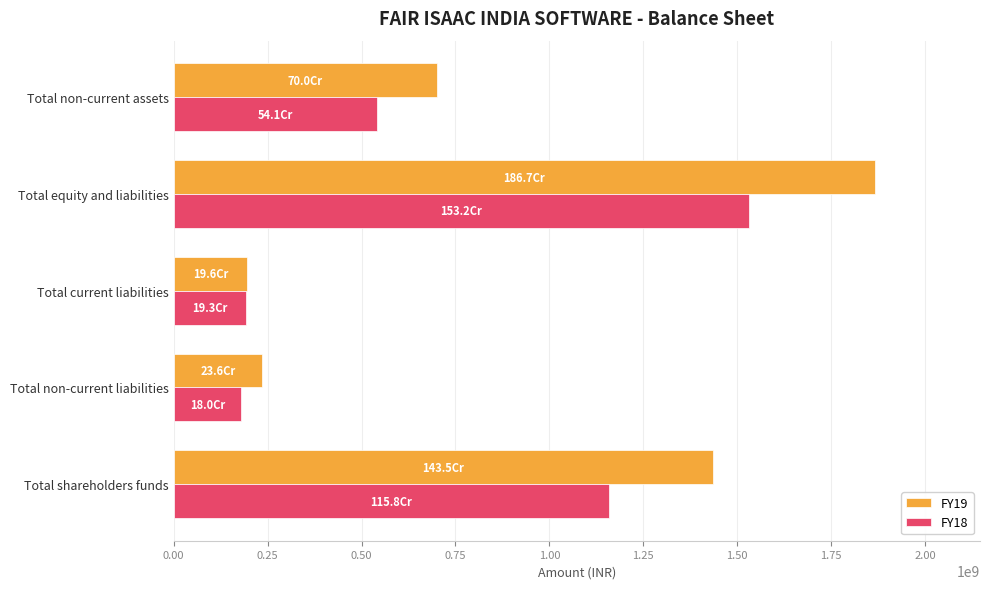

At Total non-current assets, list the series in order from largest to smallest.

FY19, FY18